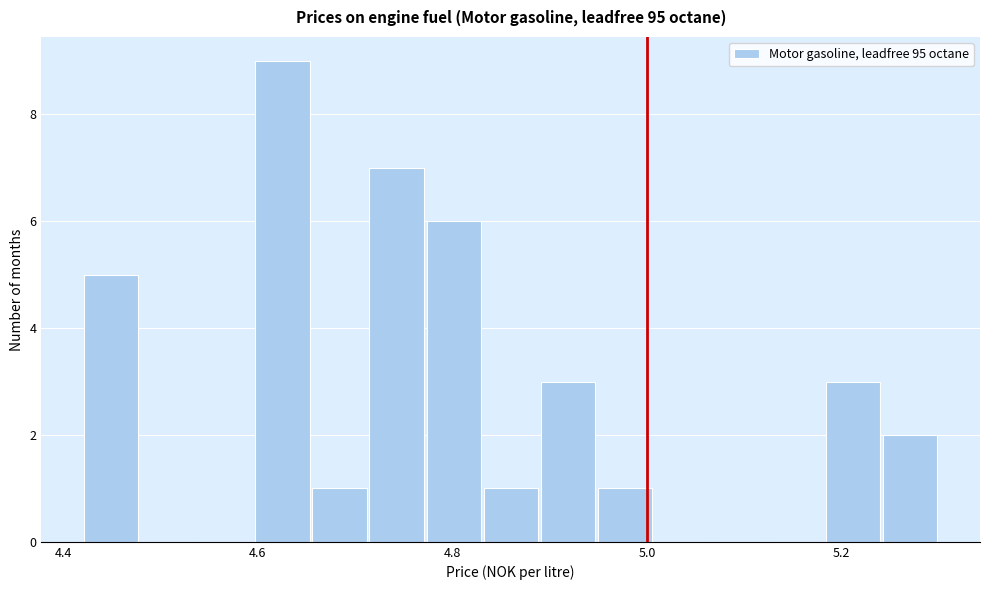

Around what value on the x-axis is the tallest bar? Give the approximate position of its centre, as read against the axis.

4.62